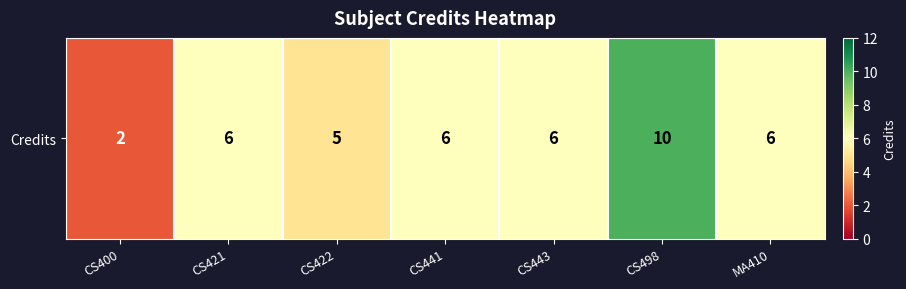

What is the difference between the values at CS400 and CS421?

4